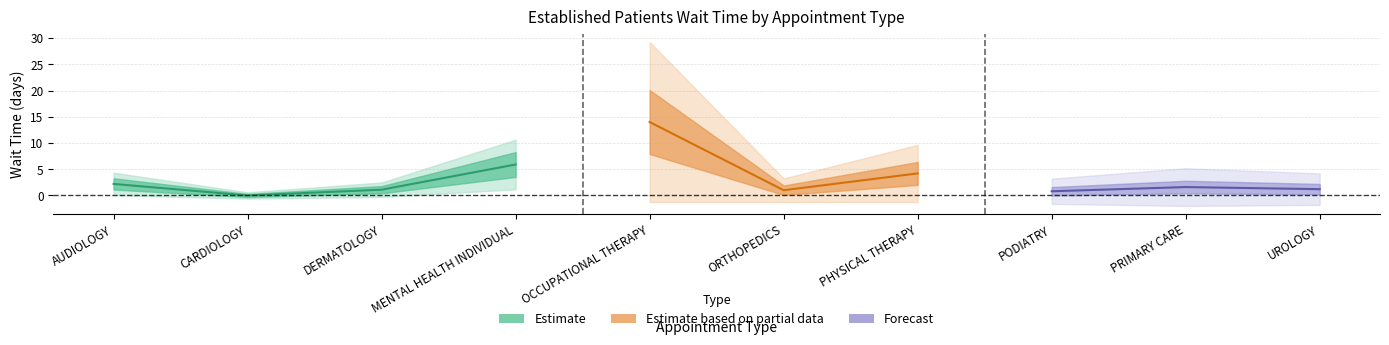

How many interior local peaks (higher than both neighbors) does the data have?

3